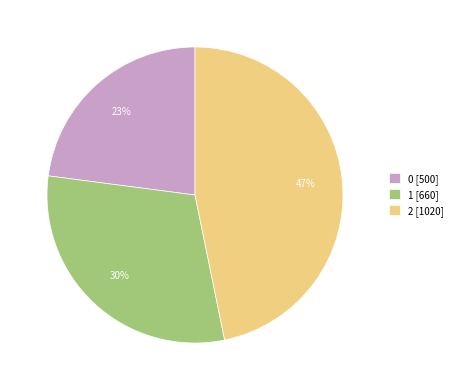

Do 1 [660] and 0 [500] together represent more than half of the pie?

Yes